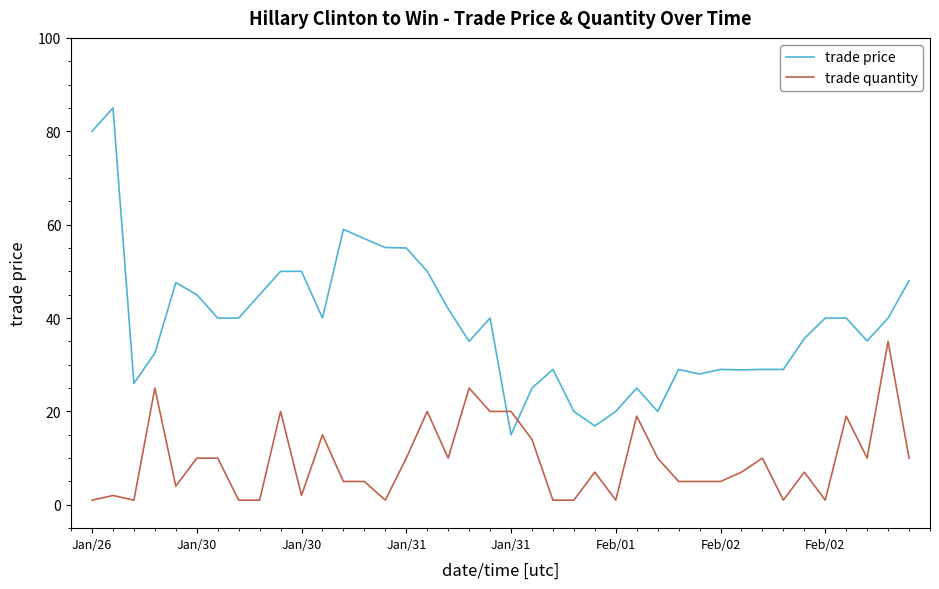

Which series has the largest total across all categories?

trade price